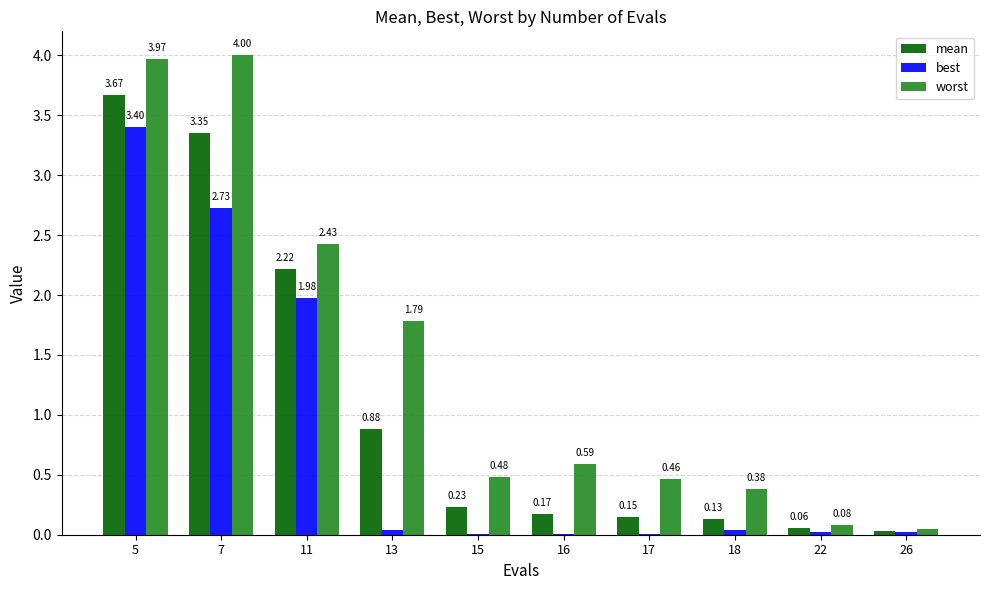

Which series has the largest total across all categories?

worst